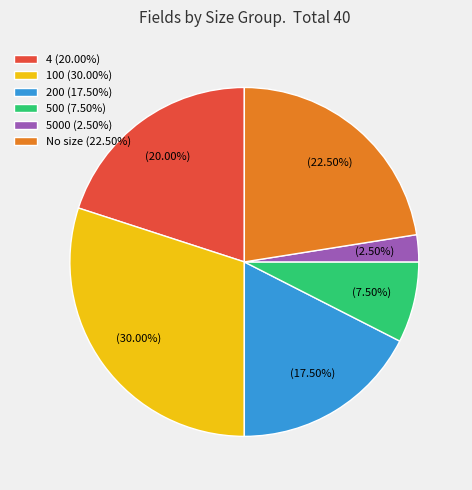

To the nearest percent, what is the average slice percentage?

17%